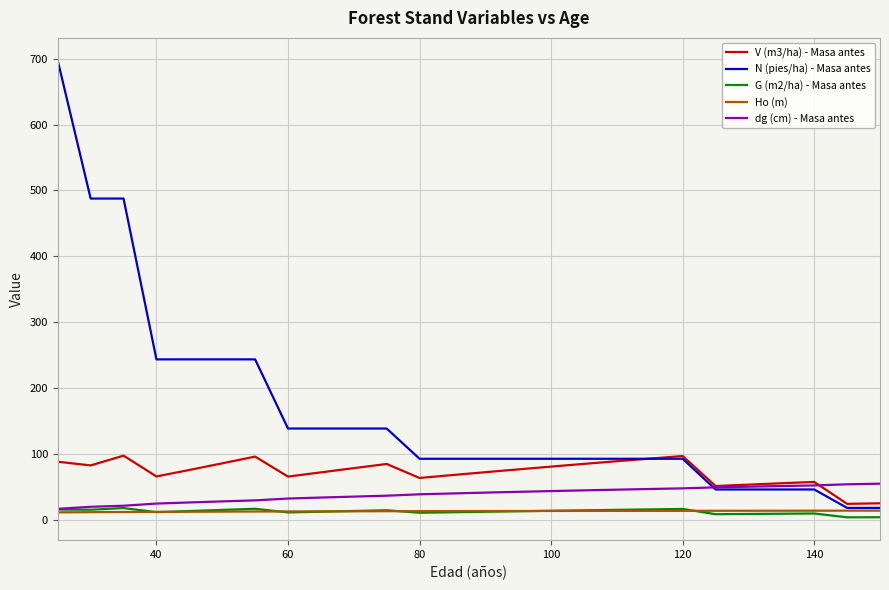

What is the highest value of the N (pies/ha) - Masa antes series?

696.7